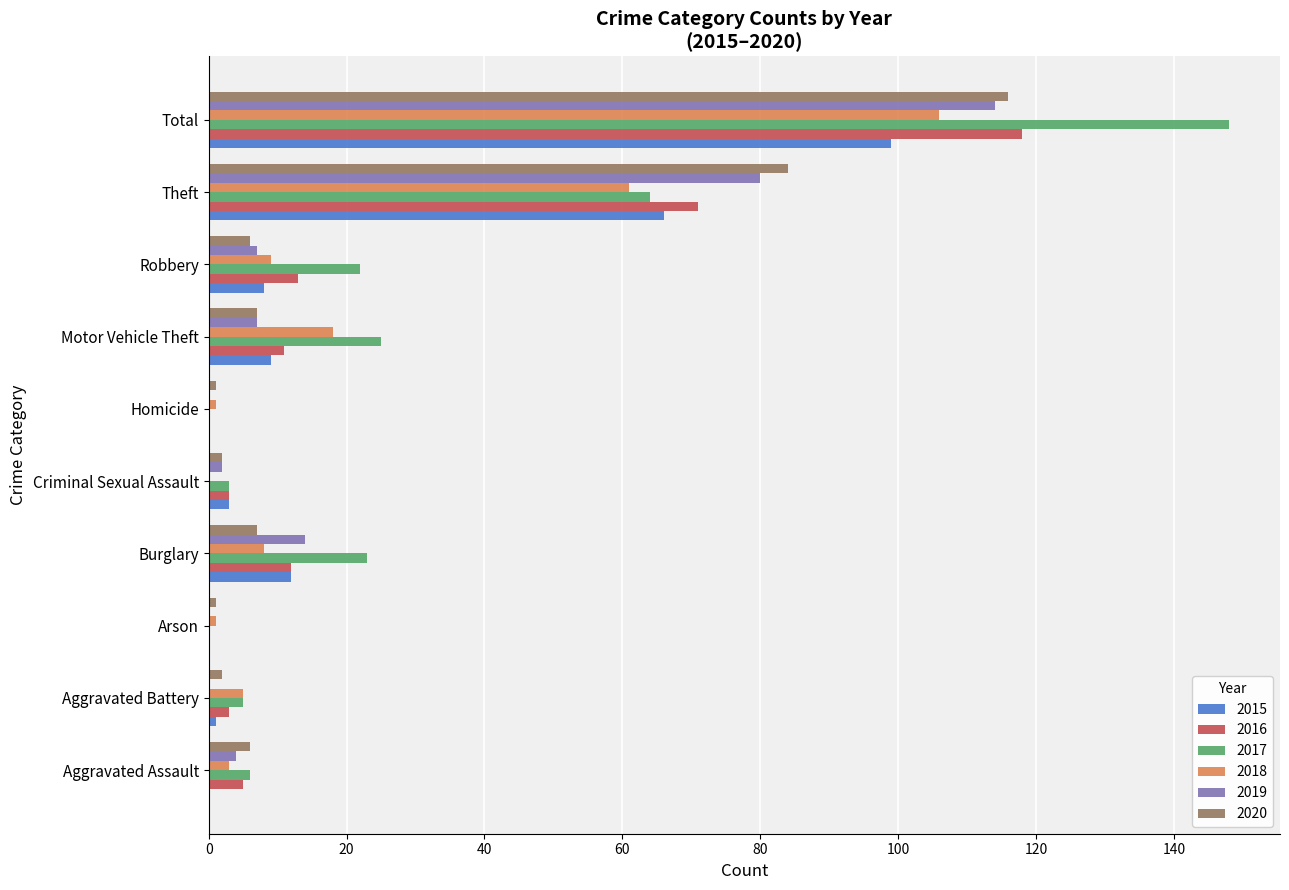

At which category is the sum across all series the highest?

Total